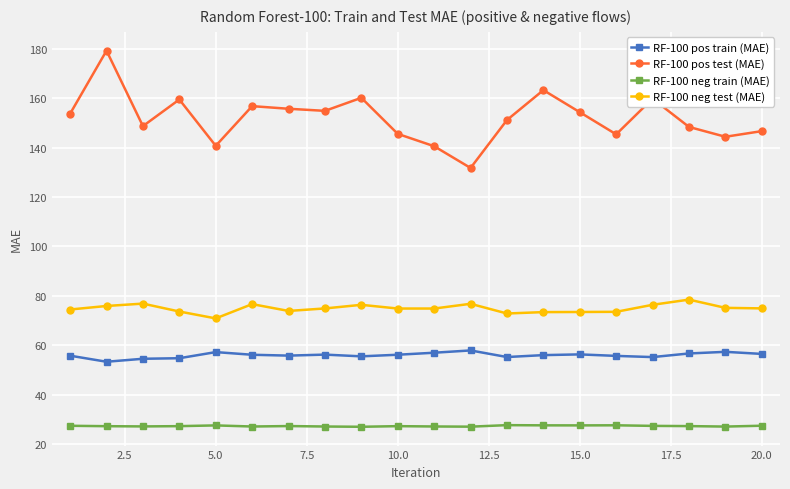

What is the value of the RF-100 neg train (MAE) point at the 9th from the left?

27.0